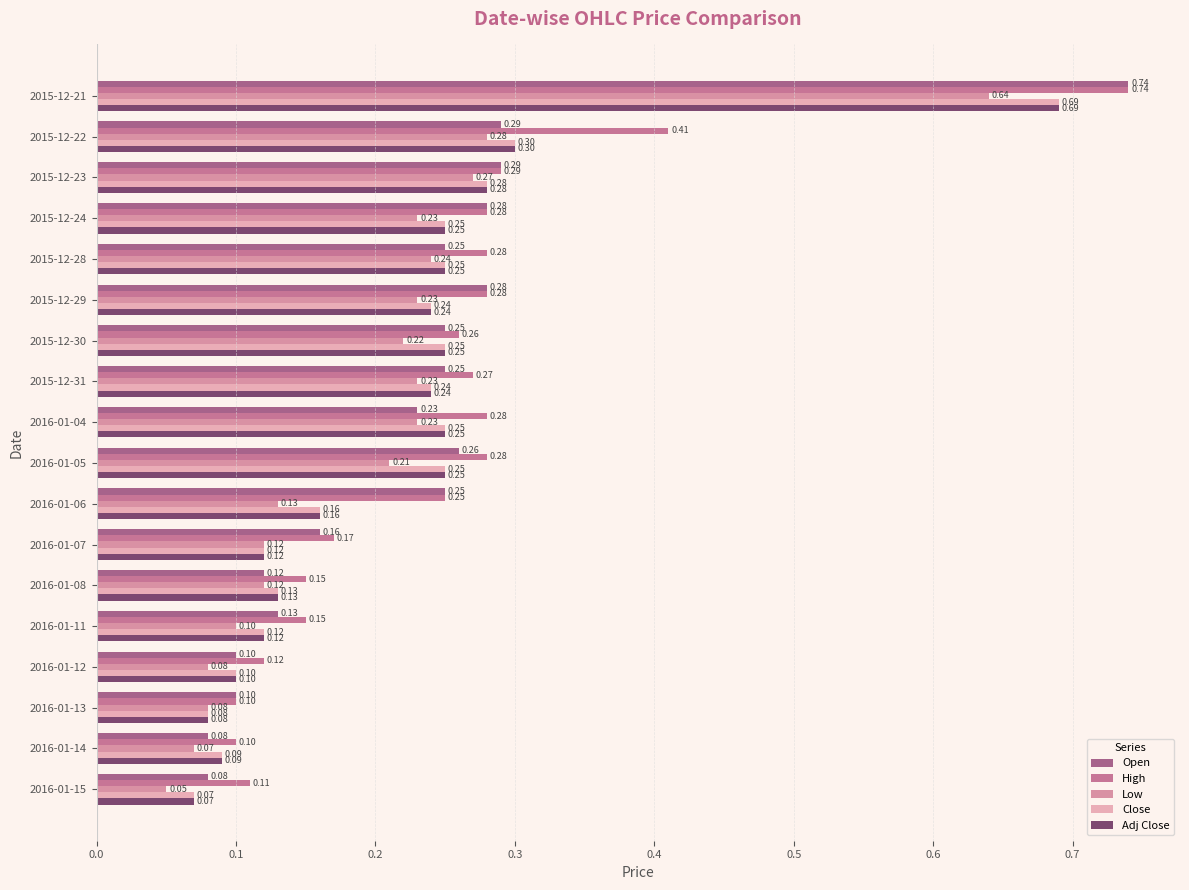

What is the sum of all High values?

4.5